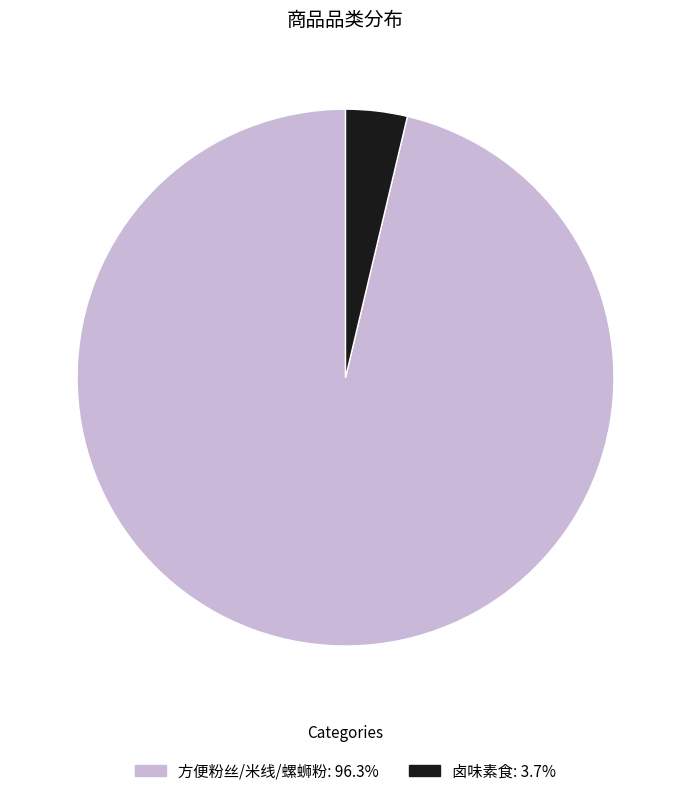

What is the smallest slice in the pie chart?

卤味素食